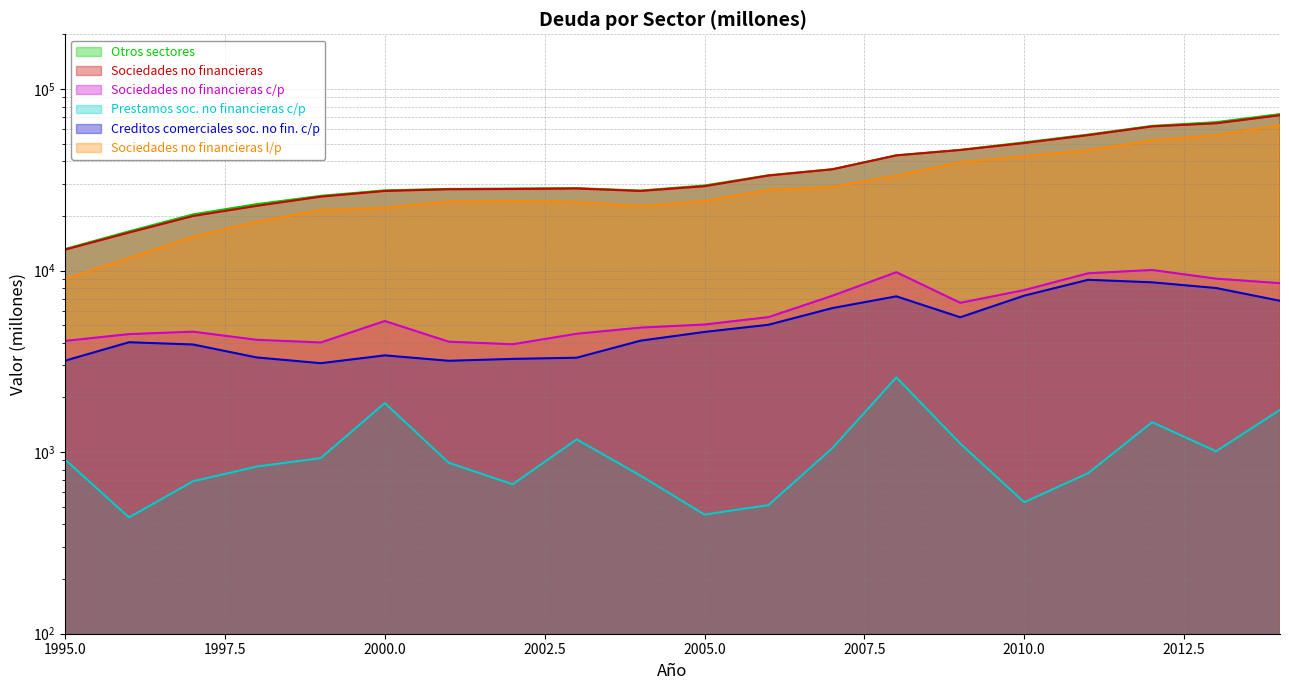

At which category is the sum across all series the highest?

2014